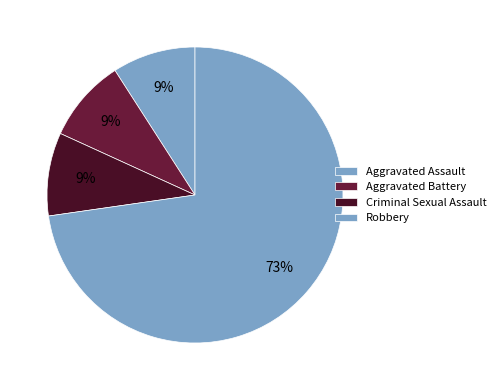

How many segments does this pie chart have?

4